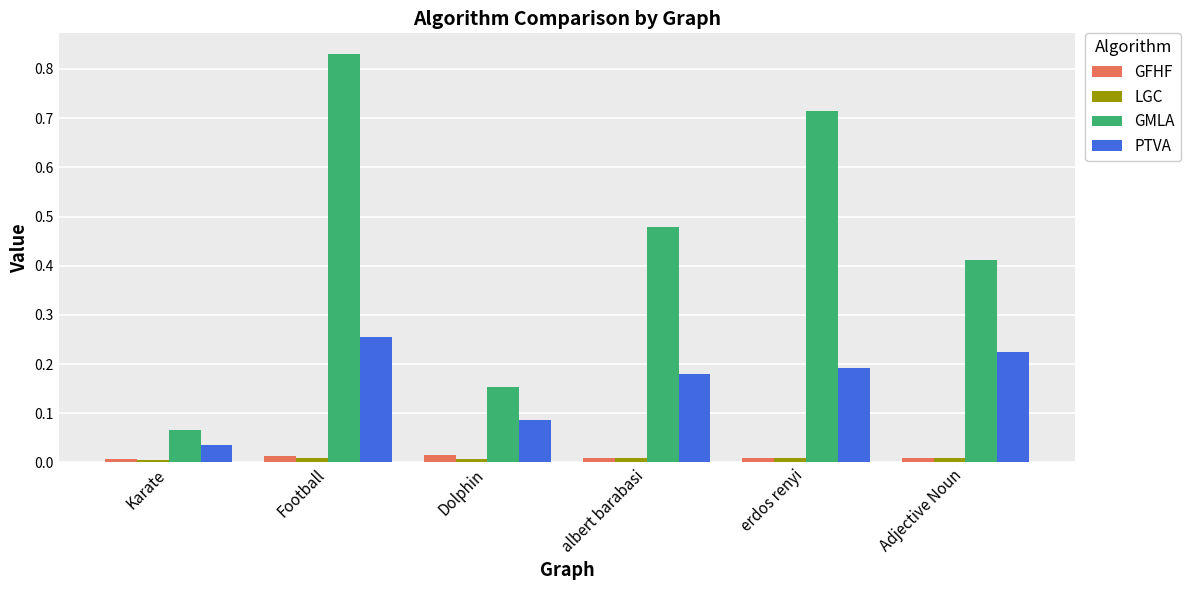

True or false: LGC has a value of 0.0 at Adjective Noun.

True